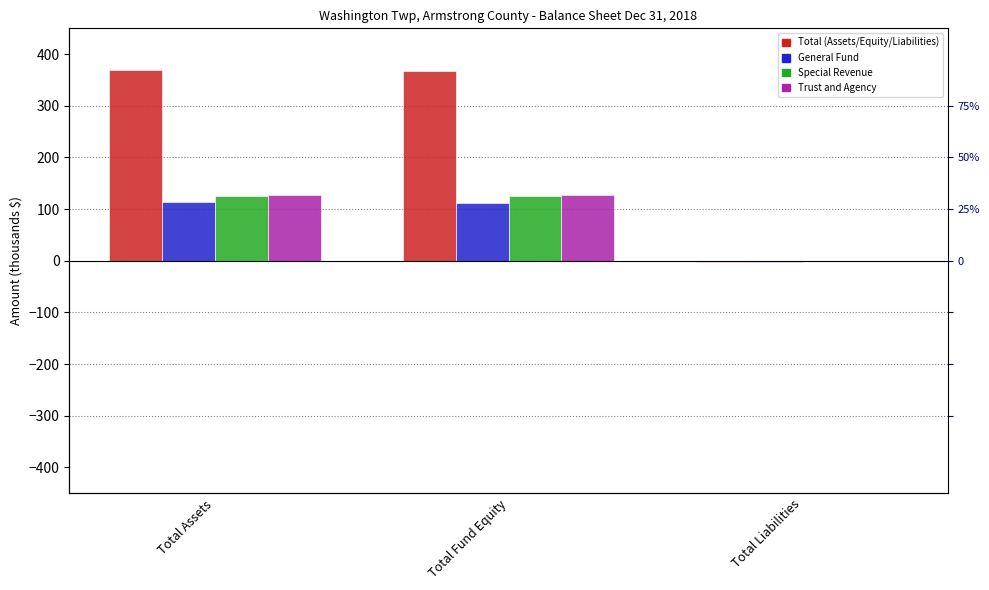

At which category is the sum across all series the highest?

Total Assets